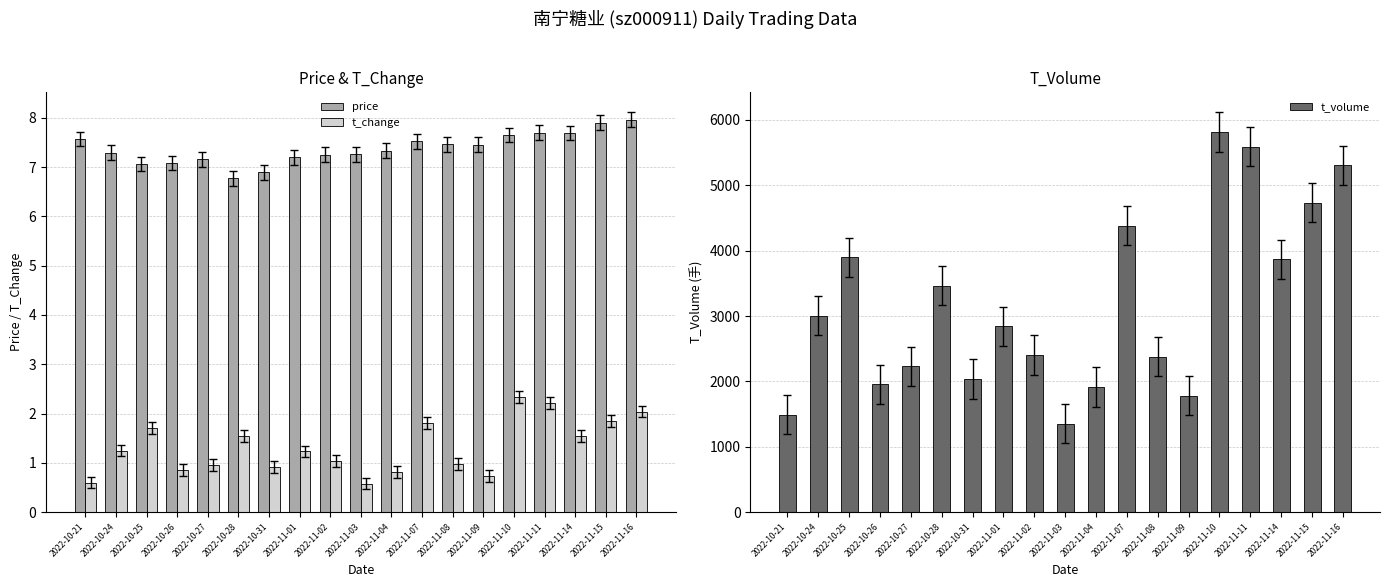

At 2022-11-09, list the series in order from largest to smallest.

t_volume, price, t_change